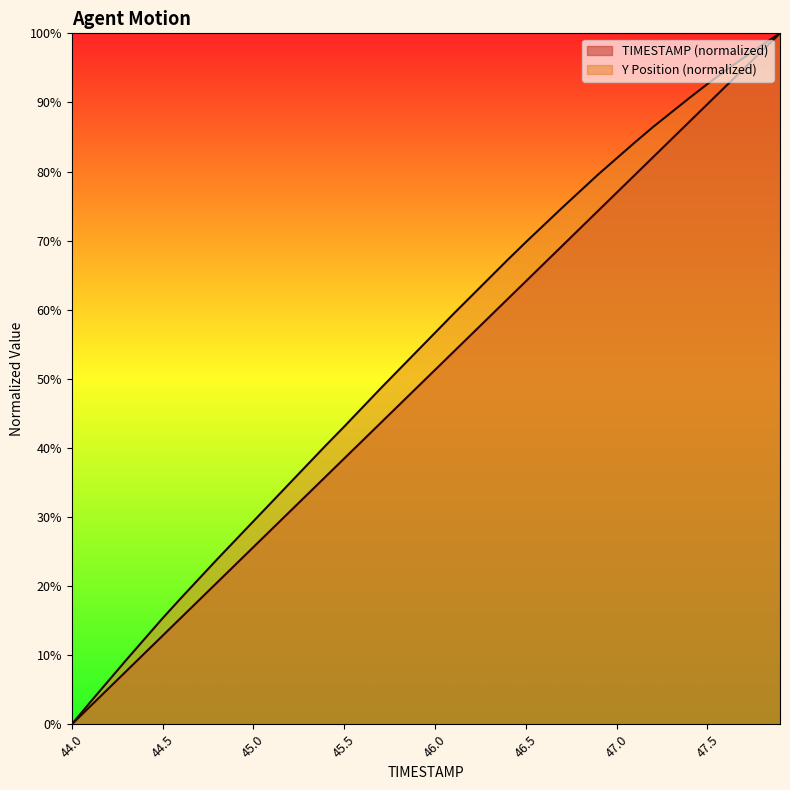

At 47.5, list the series in order from largest to smallest.

Y Position (normalized), TIMESTAMP (normalized)